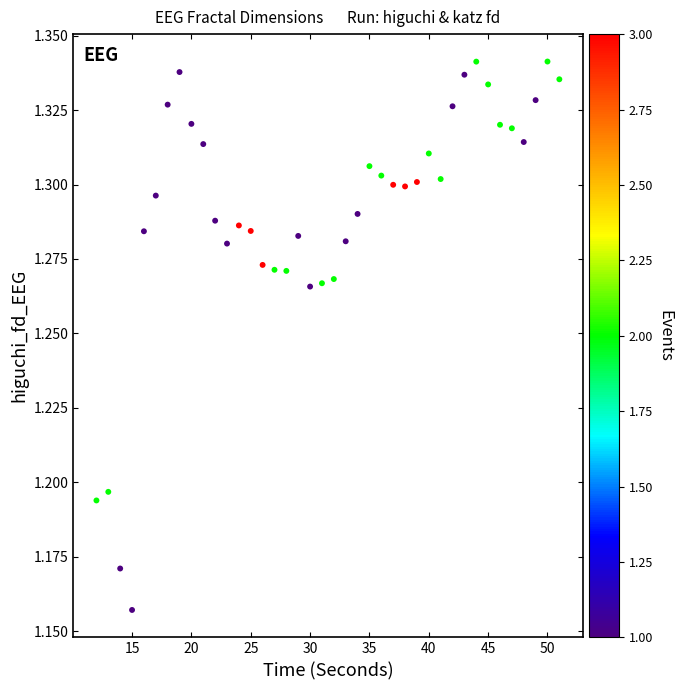

What is the range of X values (max minus min)?

39.0